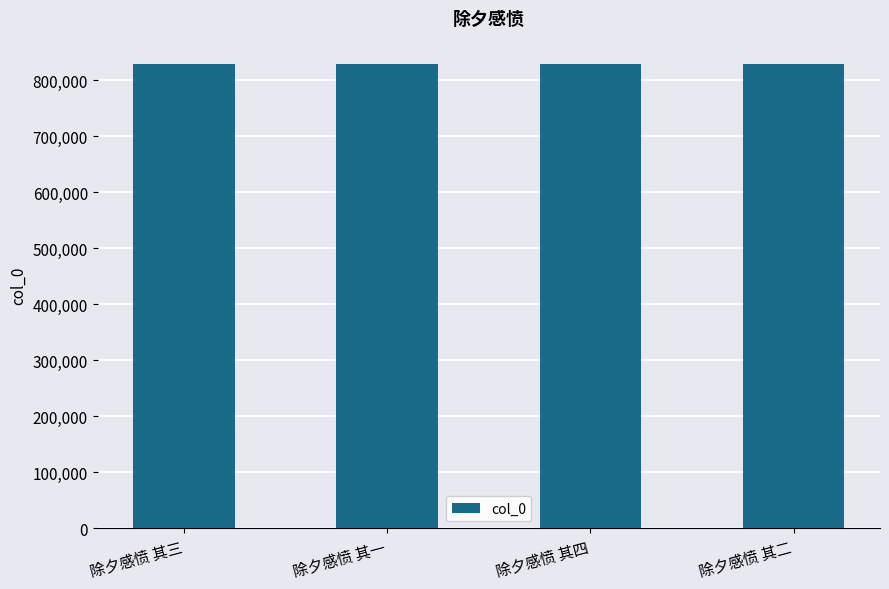

What is the approximate value at 除夕感愤 其一?

828711